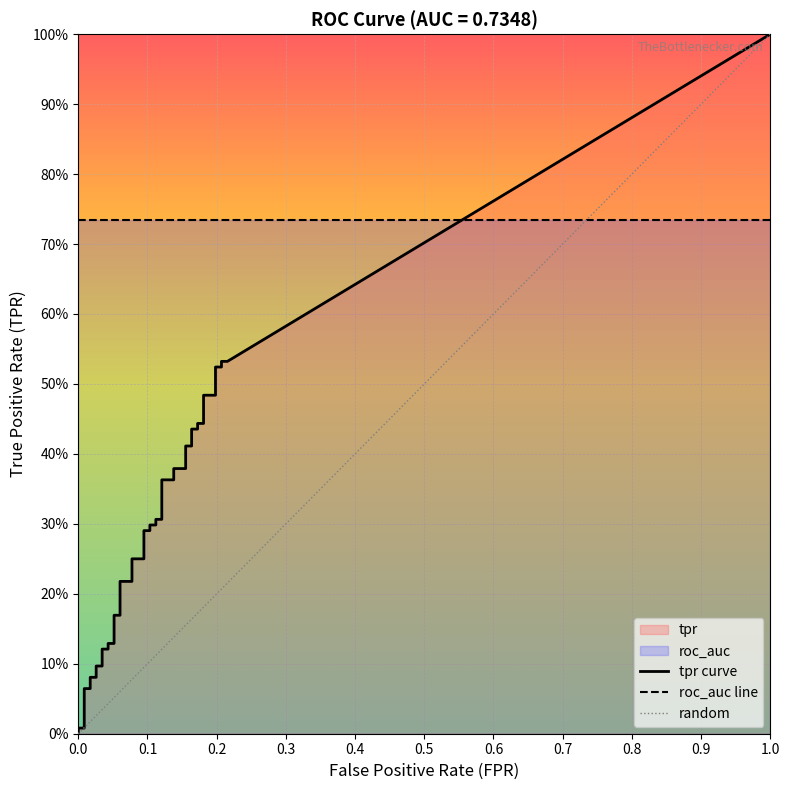

What is the difference between the fpr values at 35 and 3?

0.2